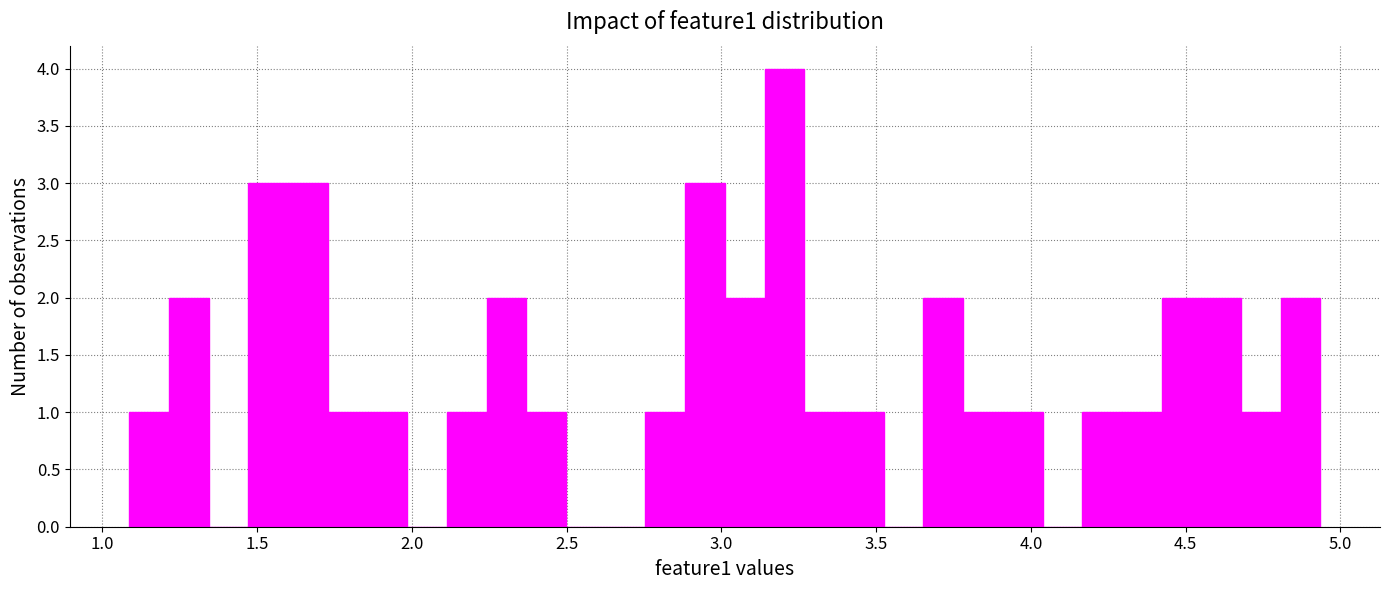

Read against the x-axis, roughly where is the centre of the tallest bar?

3.20